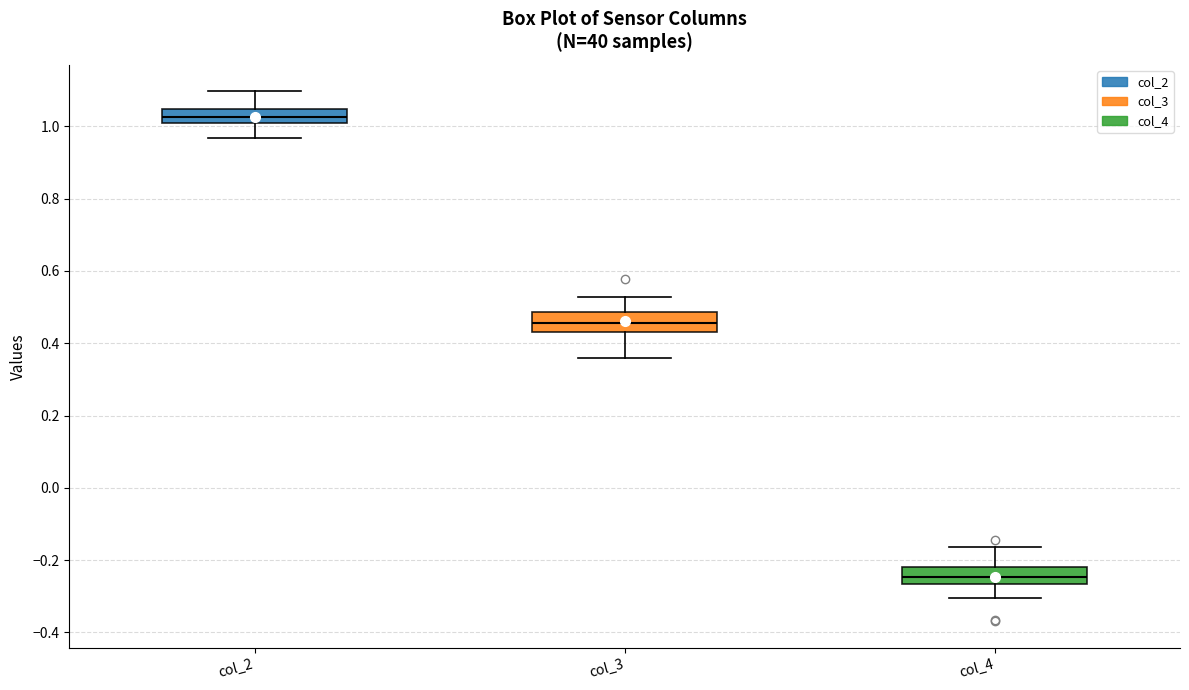

Reading left to right, read every box against the y-axis: the position of its median line, the range the box covers, and the ends of its whiskers. The values are not printed on the chart, so give them approximately, as read against the axis.

col_2: median 1.02, box 1.00 to 1.04, whiskers 0.96 to 1.10
col_3: median 0.46, box 0.44 to 0.48, whiskers 0.36 to 0.52
col_4: median -0.24, box -0.26 to -0.22, whiskers -0.30 to -0.16